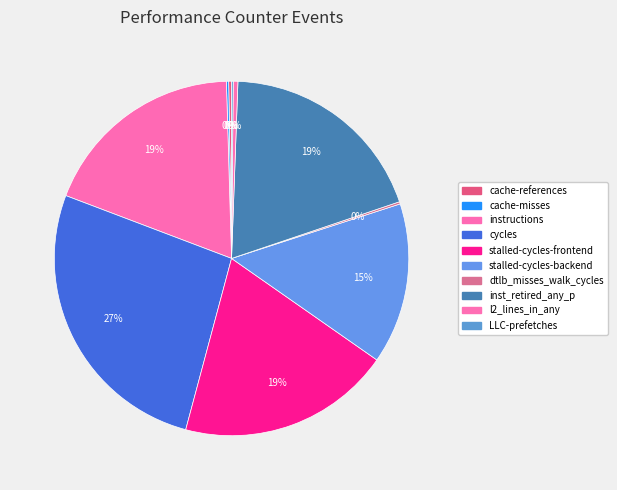

What is the change in value from dtlb_misses_walk_cycles to LLC-prefetches?

-111460192